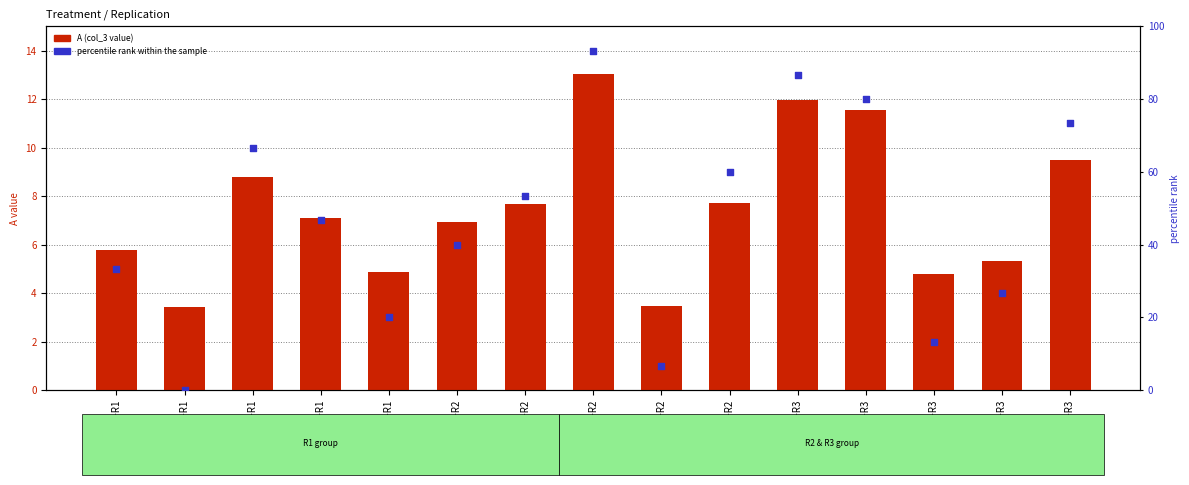

What is the total value across all series at T3-R2?

106.4